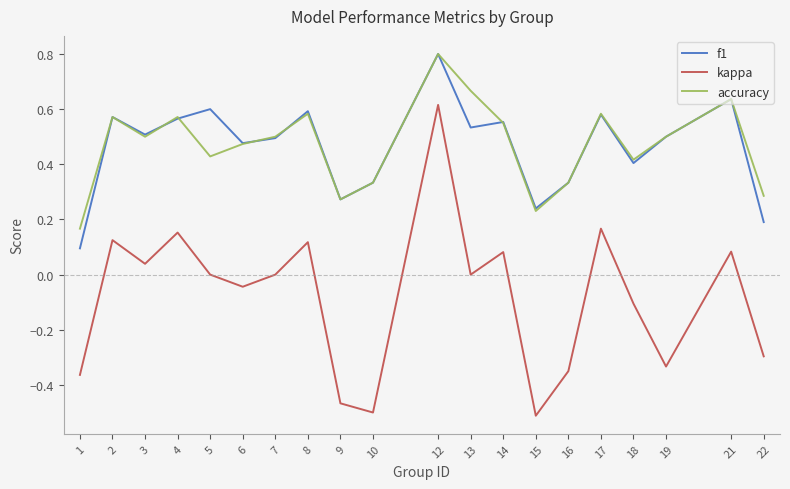

True or false: kappa and f1 intersect in this chart.

False